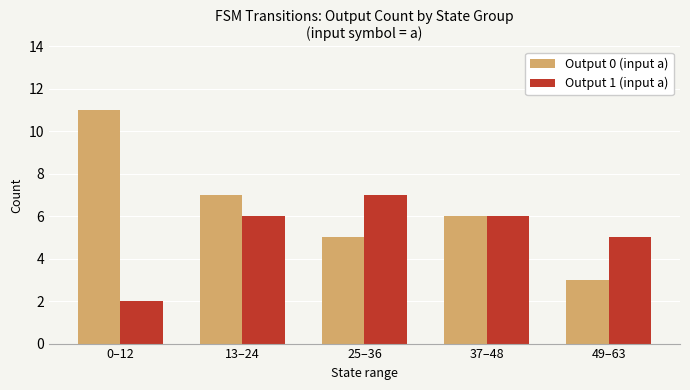

How many data points does each series have?

5